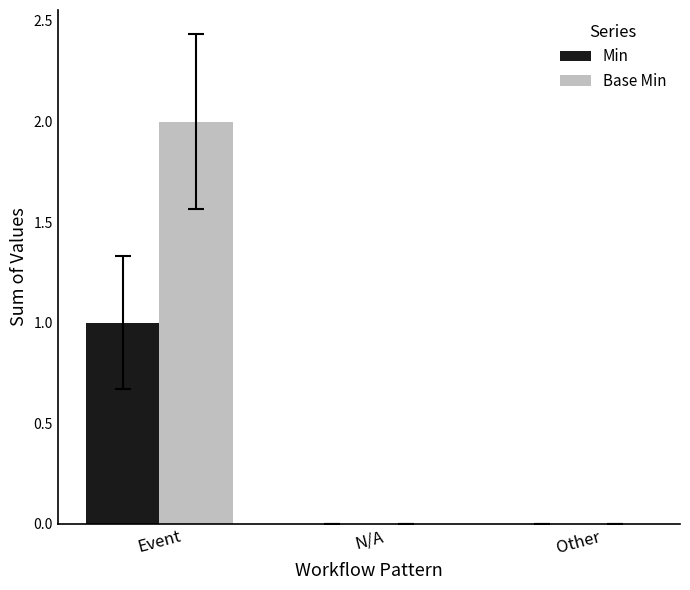

Reading right to left, what are all the values shown in this chart?

Min: 0	0	1
Base Min: 0	0	2